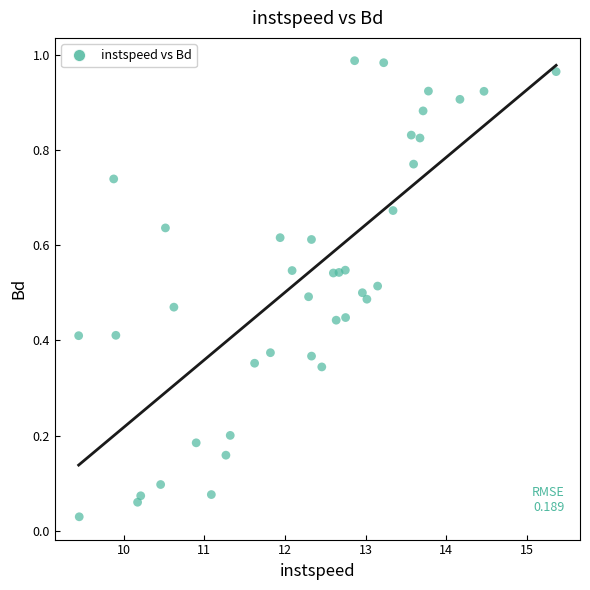

What is the range of X values (max minus min)?

5.9